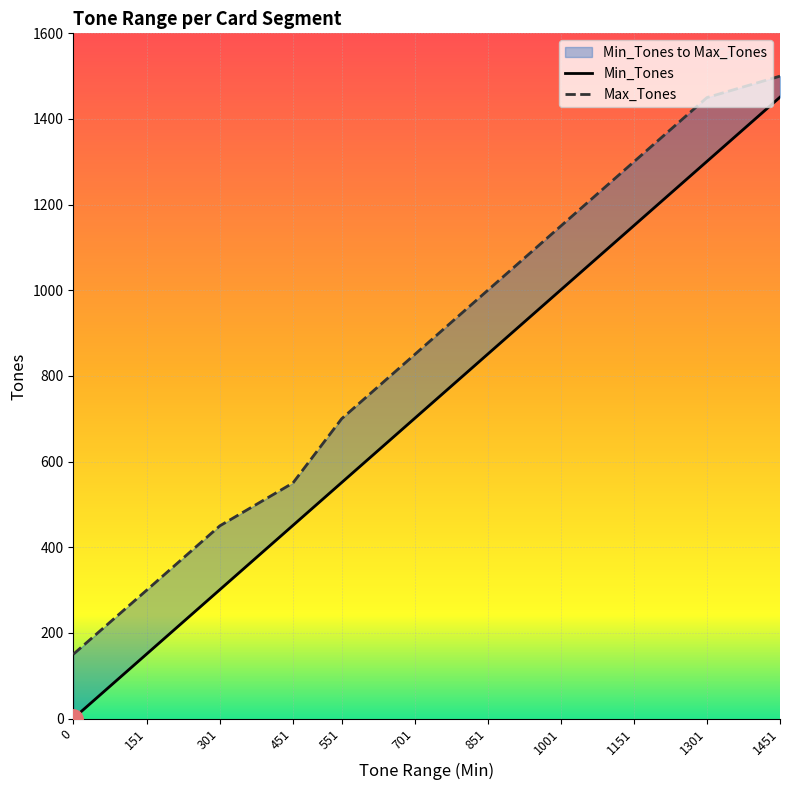

Reading left to right, what are all the values shown in this chart?

Min_Tones: 0	151	301	451	551	701	851	1001	1151	1301	1451
Max_Tones: 150	300	450	550	700	850	1000	1150	1300	1450	1500